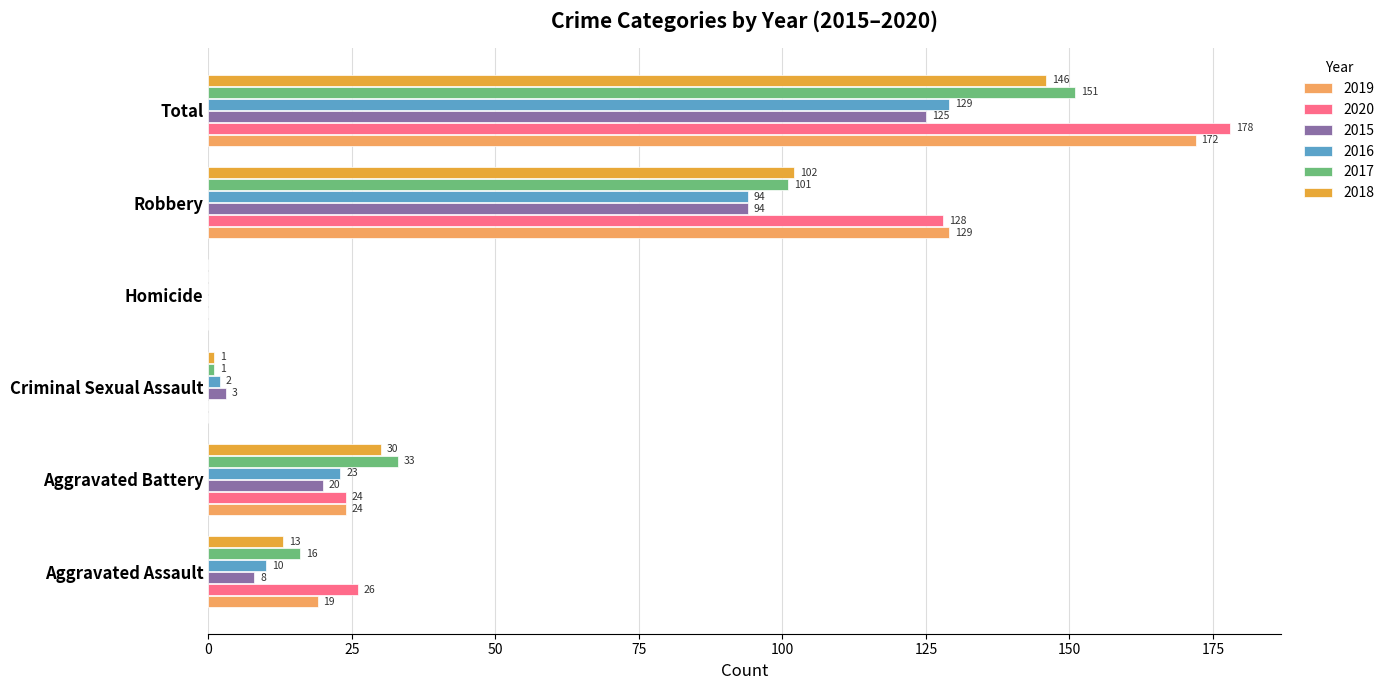

Which label corresponds to the largest value in the chart?

Total